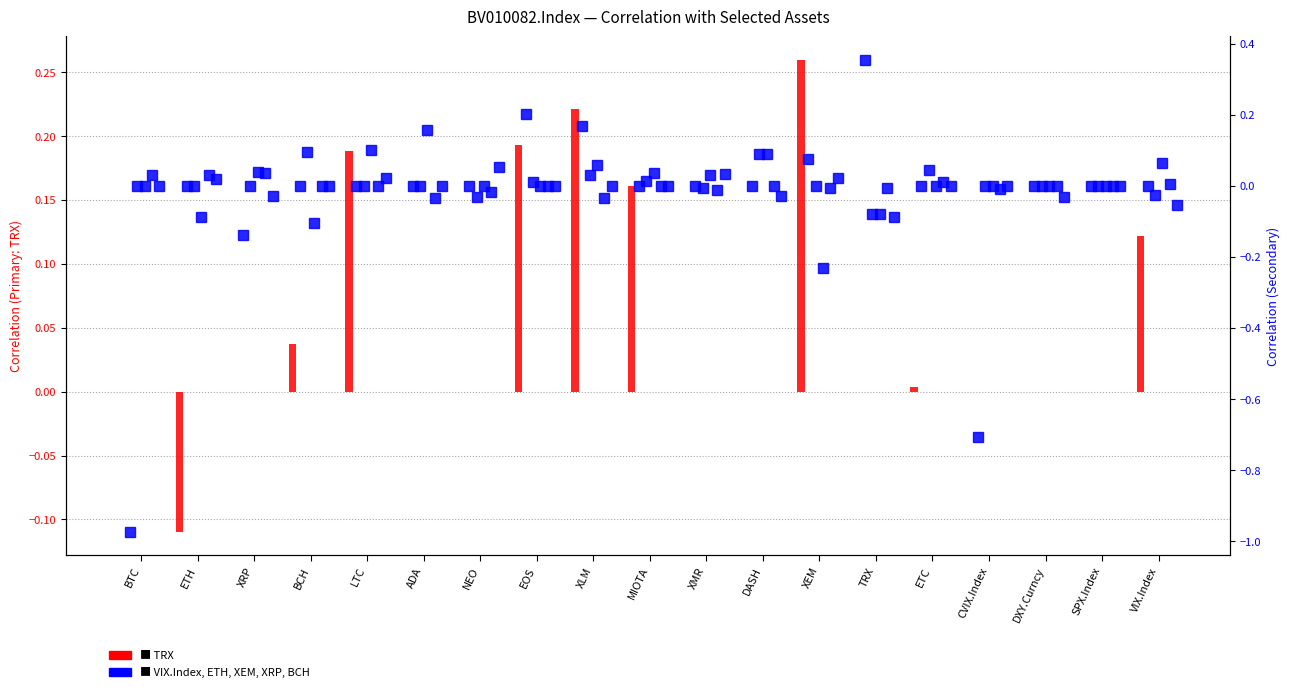

What is the difference between the maximum and minimum values in the TRX series?

0.4